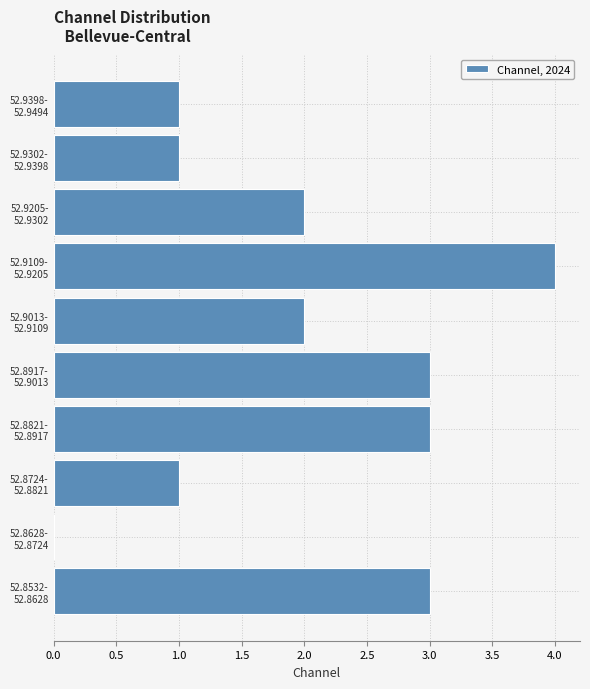

What is the sum of all values?

20